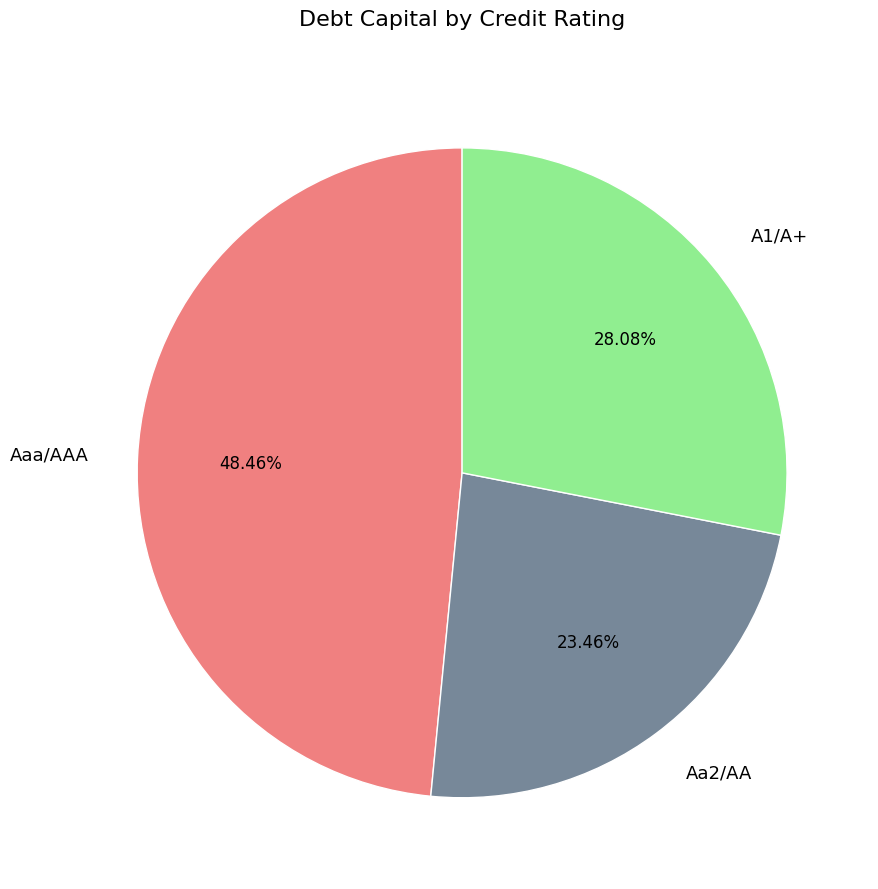

Which slice is the smallest?

Aa2/AA